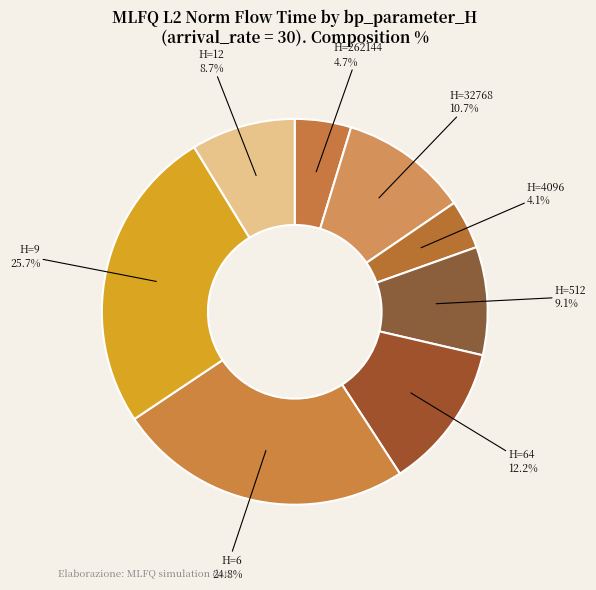

How many slices are in this pie chart?

8